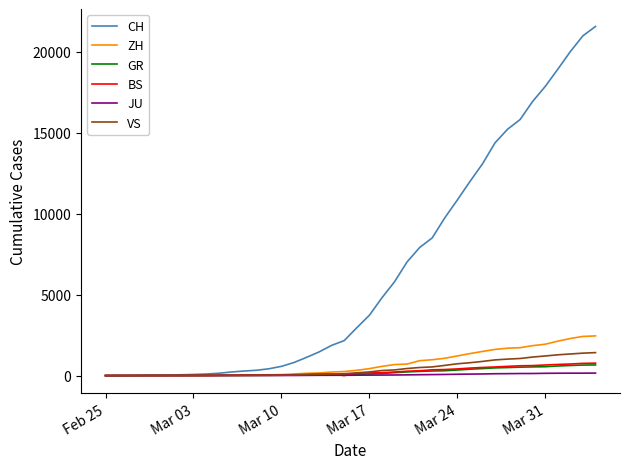

Which series has the largest total across all categories?

CH